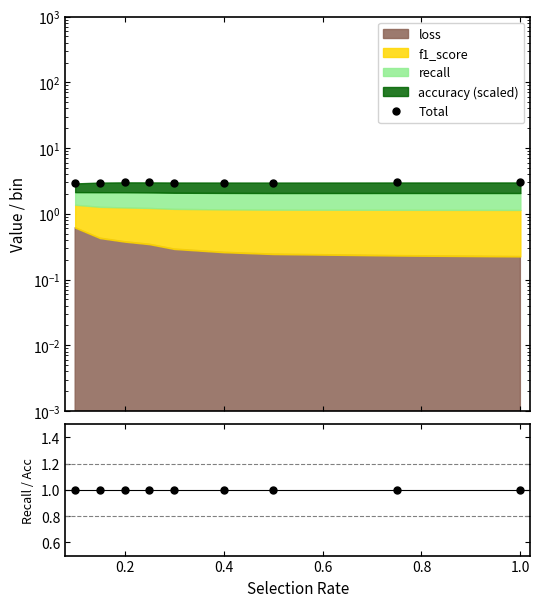

The value of Total at 0.4 is 3.0. True or false?

True